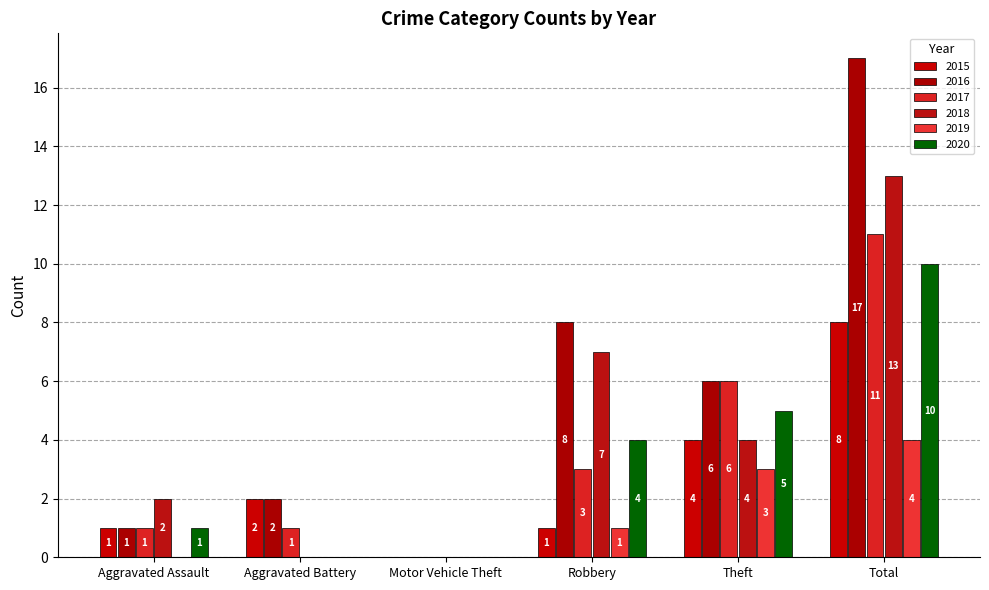

What is the label of the 1st bar from the left?

Aggravated Assault